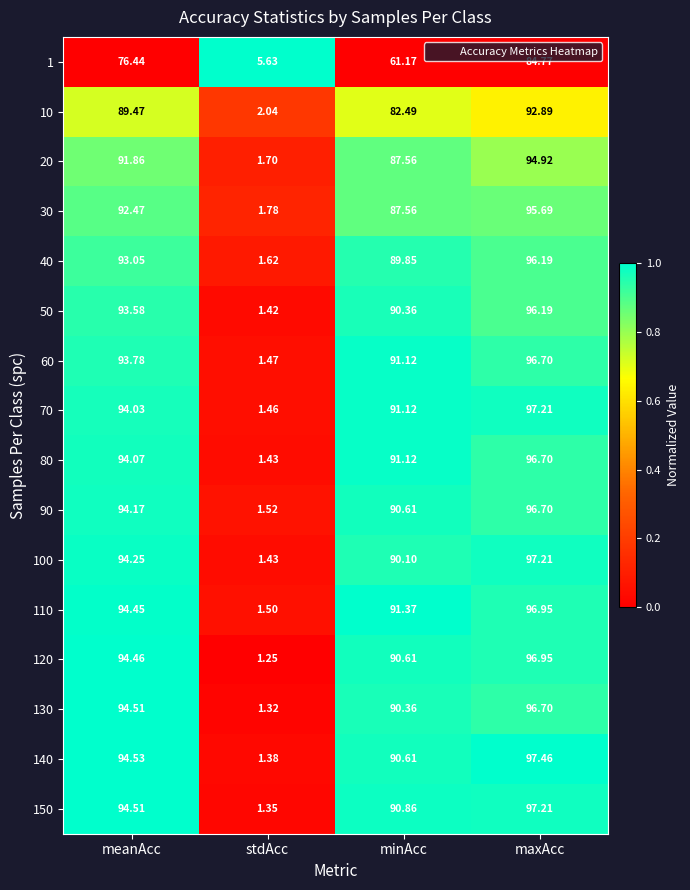

Count the number of data series in this chart.

16